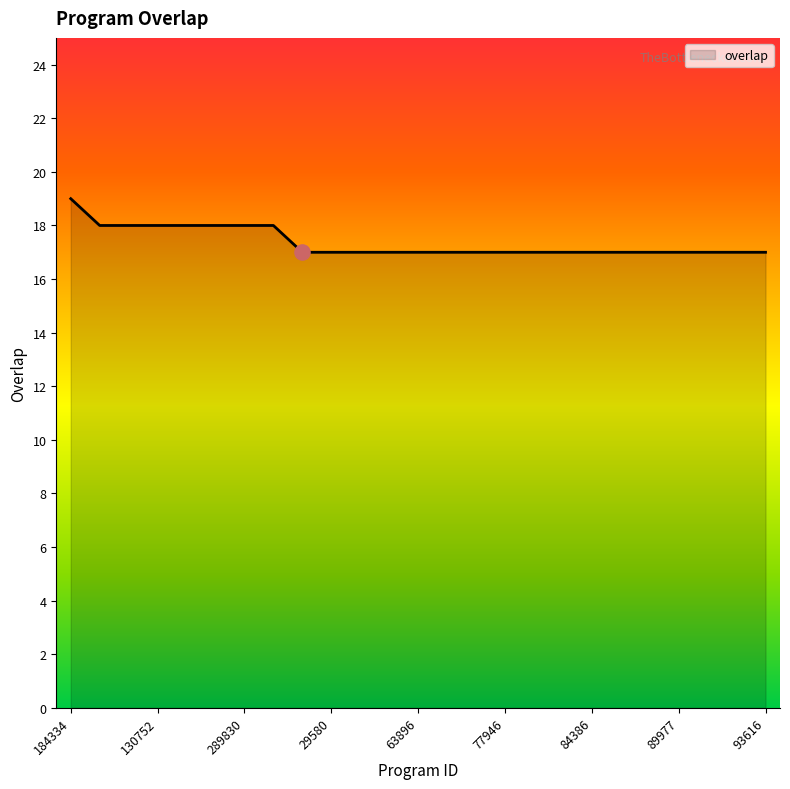

What is the smallest value displayed?

17